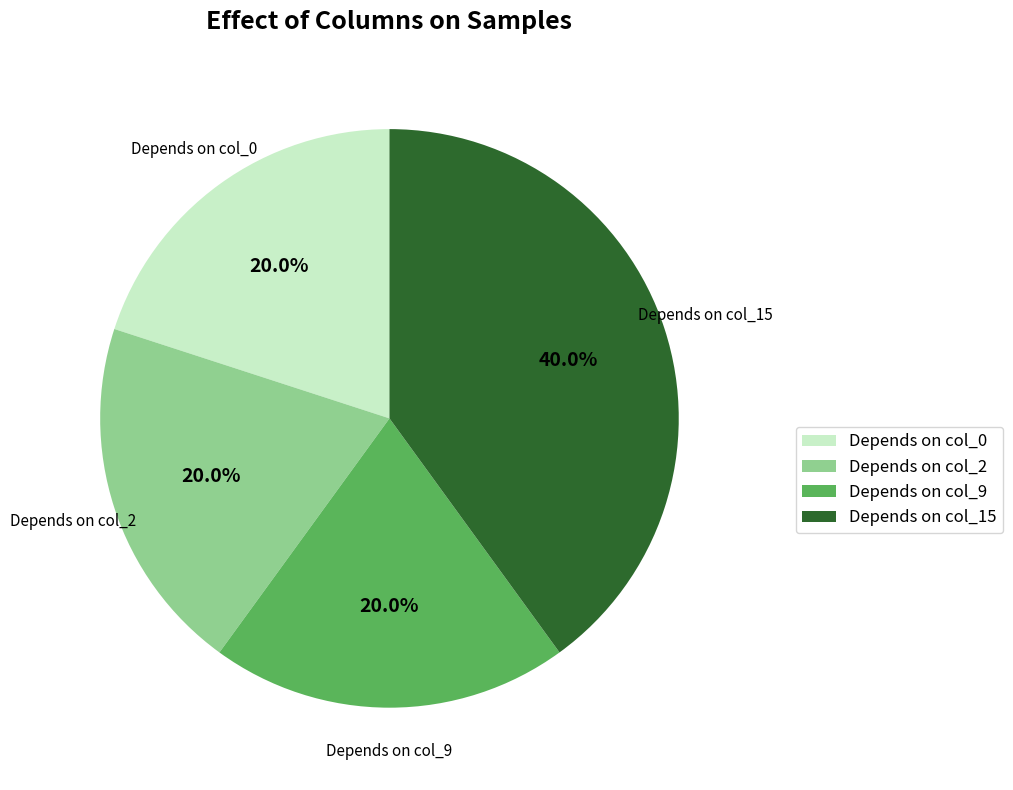

Combined, do Depends on col_9 and Depends on col_0 account for over 50%?

No